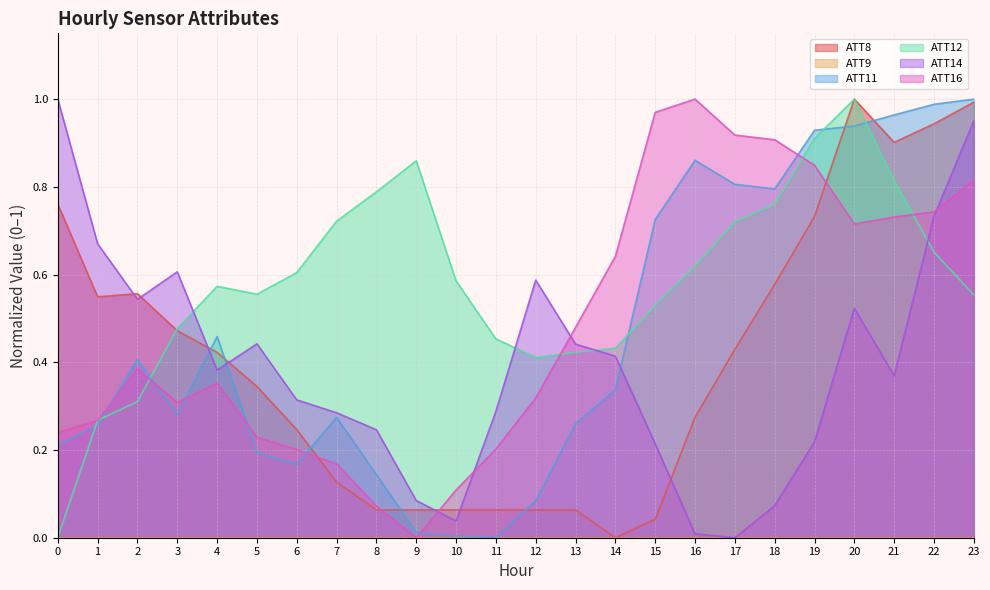

What is the value of the ATT12 point at the 8th from the left?

0.7